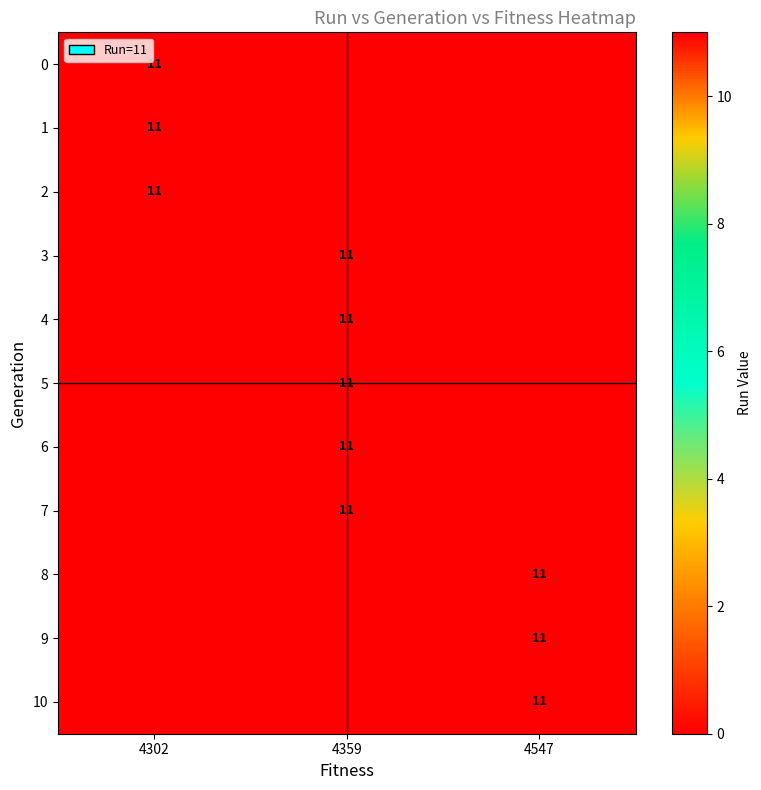

The value of 5 at 4359 is 11. True or false?

True